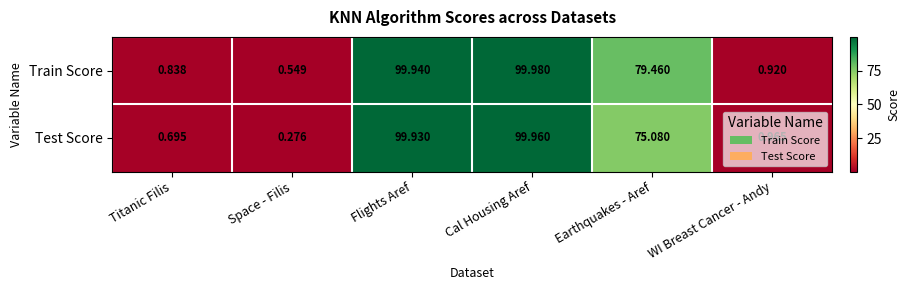

Where does the Train Score series first go above 79?

Flights Aref